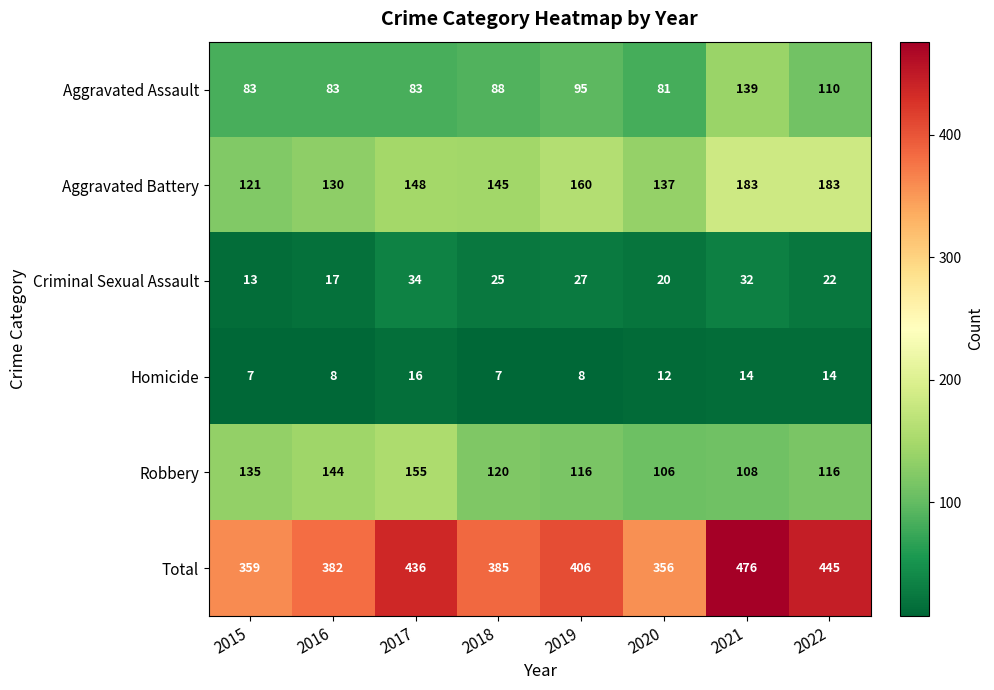

What is the difference between the maximum and minimum values in the Robbery series?

49